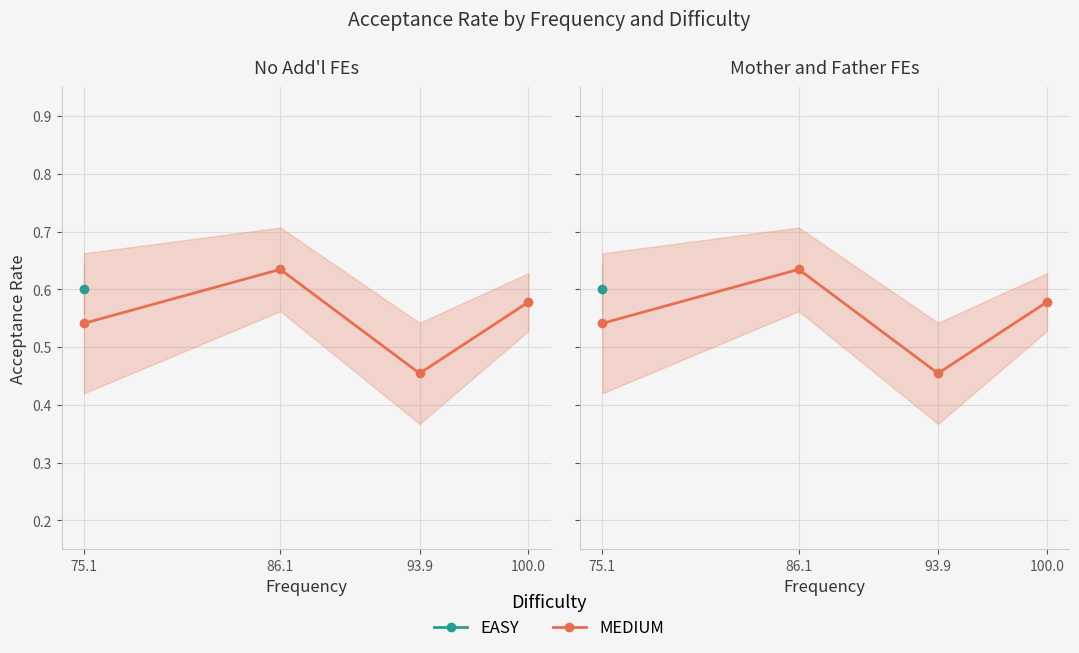

List the series in order of their peak value, lowest first.

EASY, MEDIUM